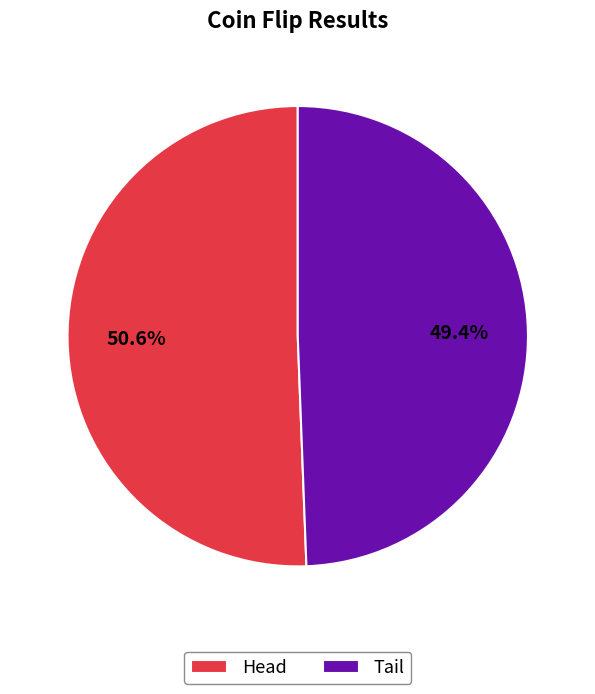

What percentage is NOT represented by Head?

49.4%